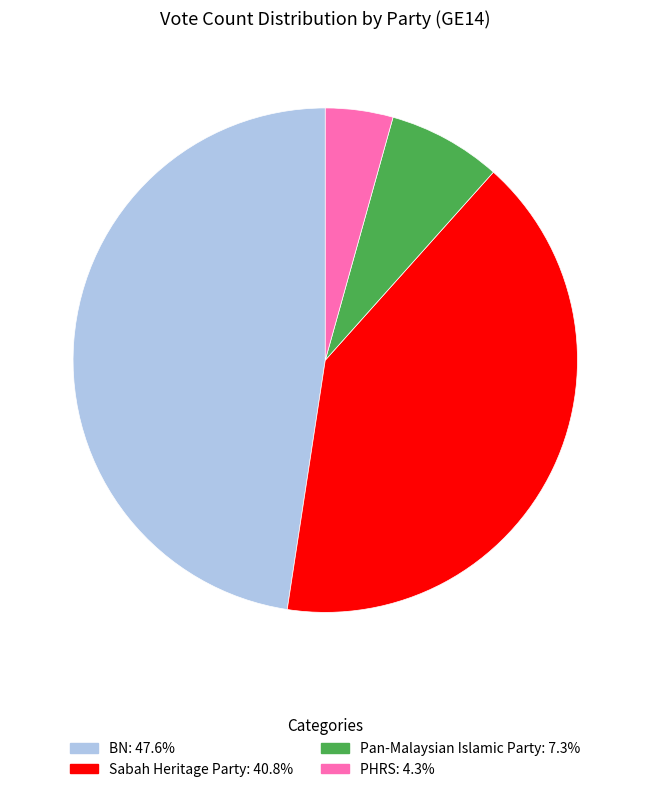

Count the number of slices in the pie.

4